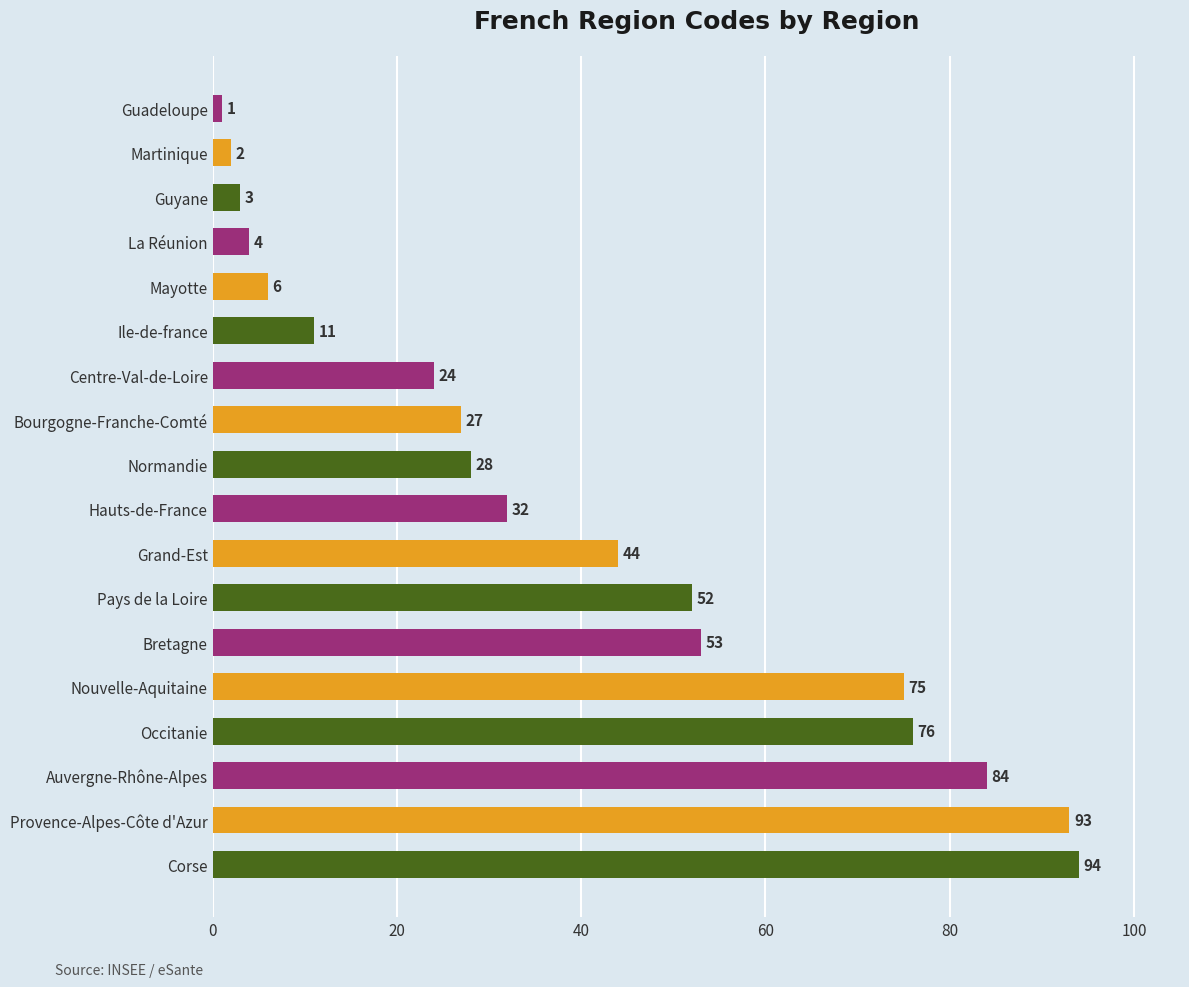

What is the difference between the maximum and minimum values?

93